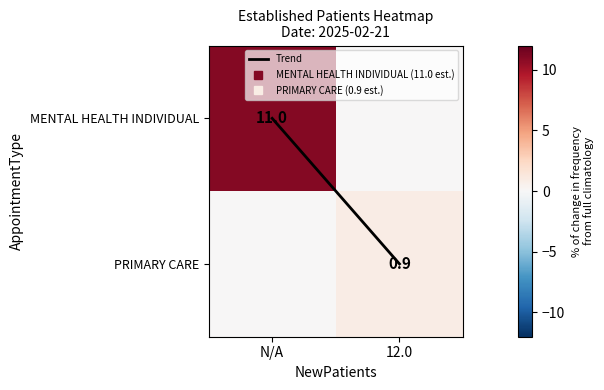

Count the number of categories in the chart.

2